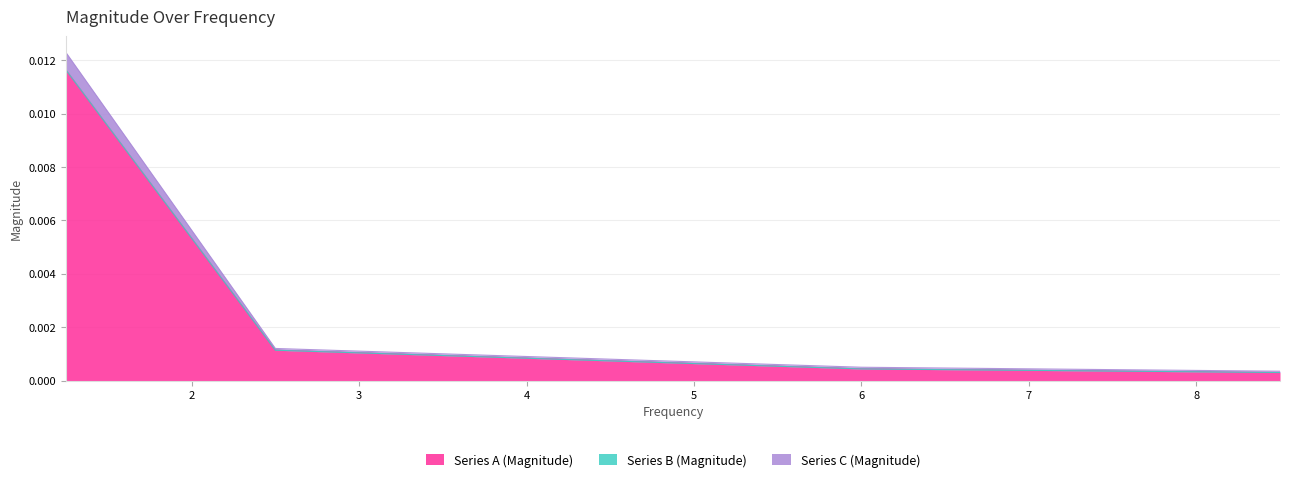

How many categories are shown in the chart?

4